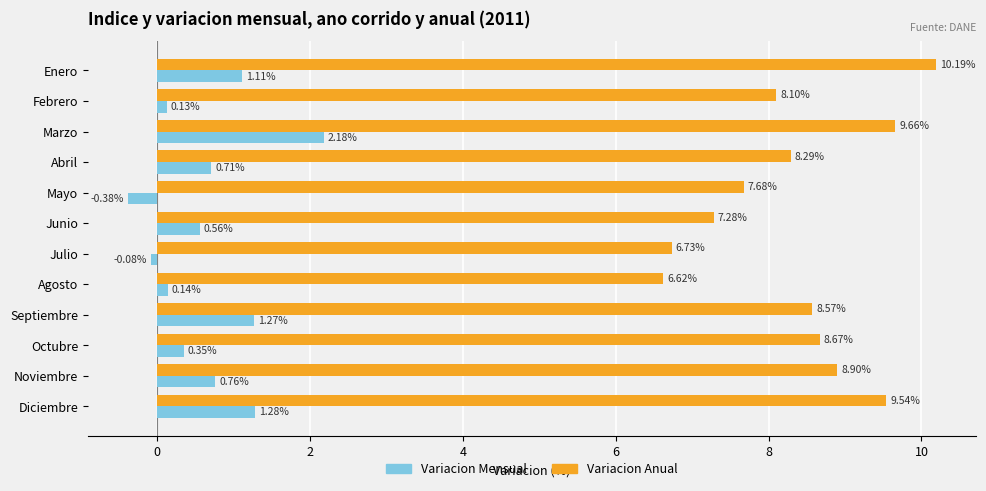

What is the difference between the maximum and minimum values in the Variacion Mensual series?

2.6